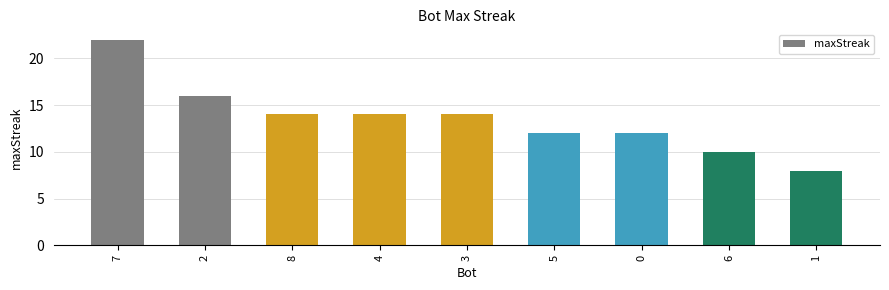

Which category has the lowest value across all series?

1